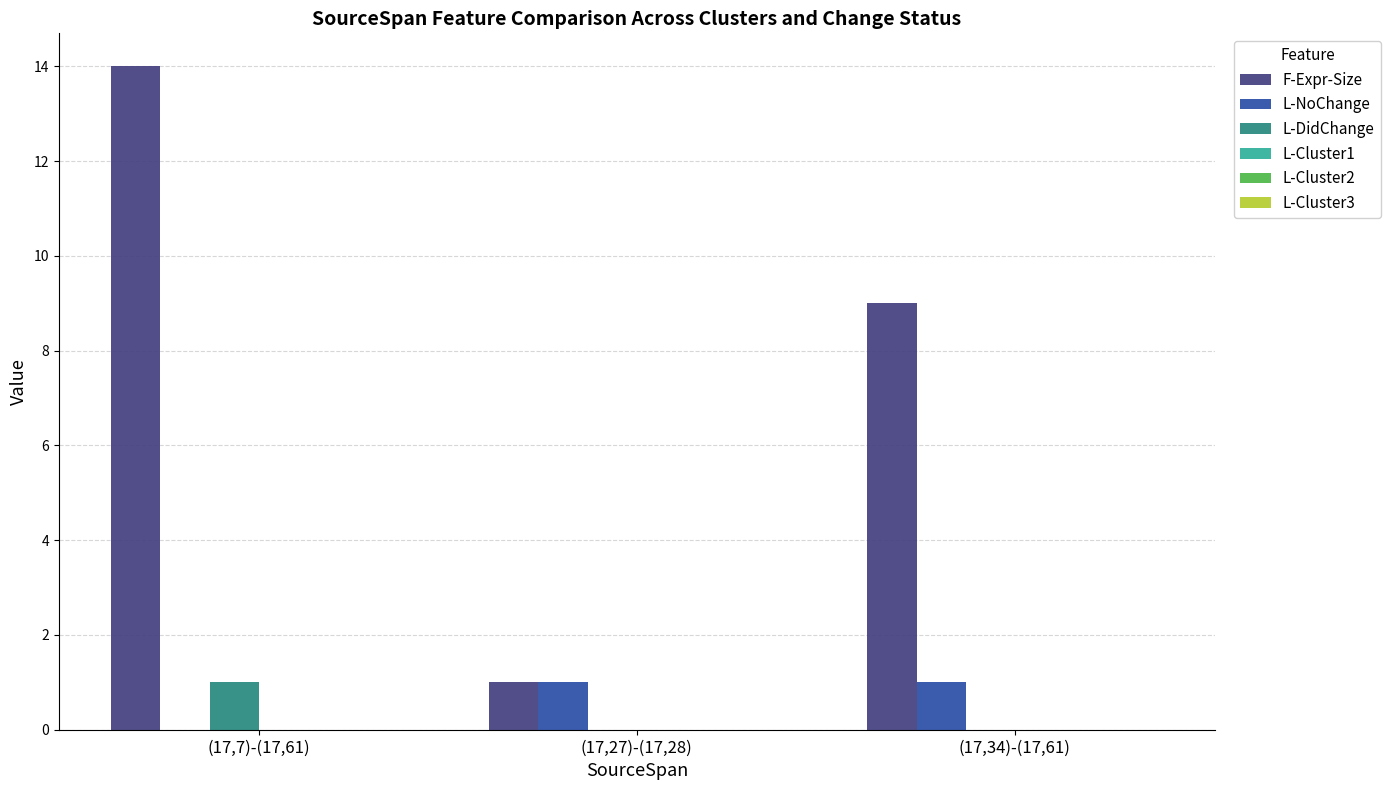

At which category does the chart reach its peak across all series?

(17,7)-(17,61)